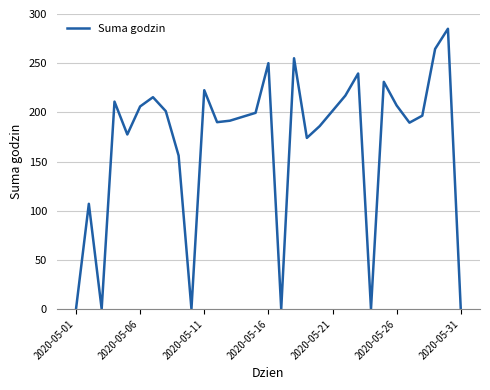

What is the greatest value displayed?

285.0